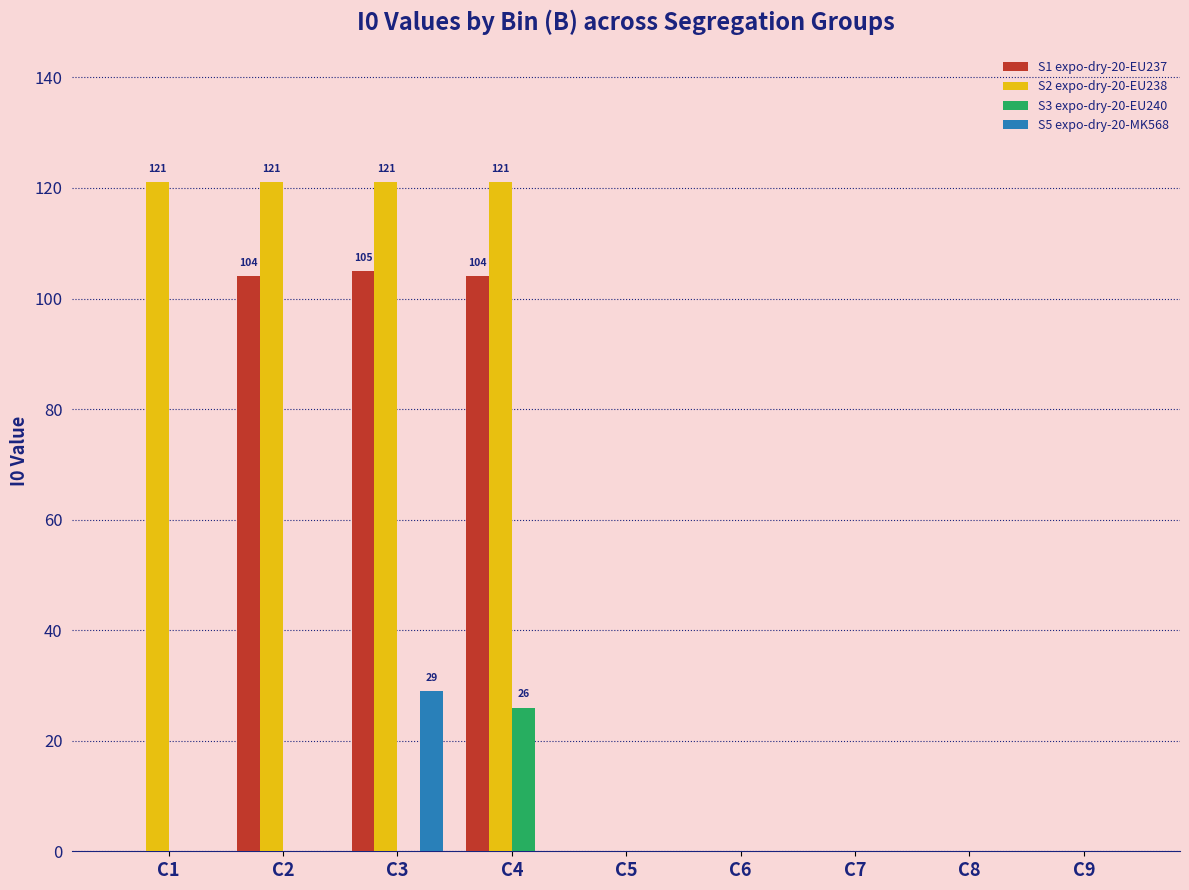

True or false: S3 expo-dry-20-EU240 has a value of 26 at C4.

True